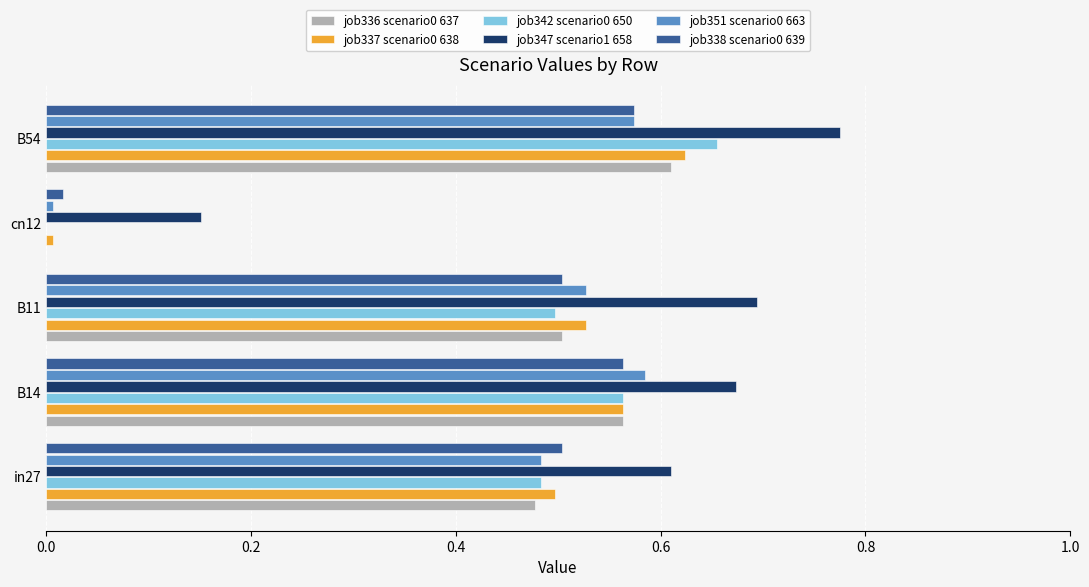

True or false: job351 scenario0 663 has a value of 0.4 at B14.

False